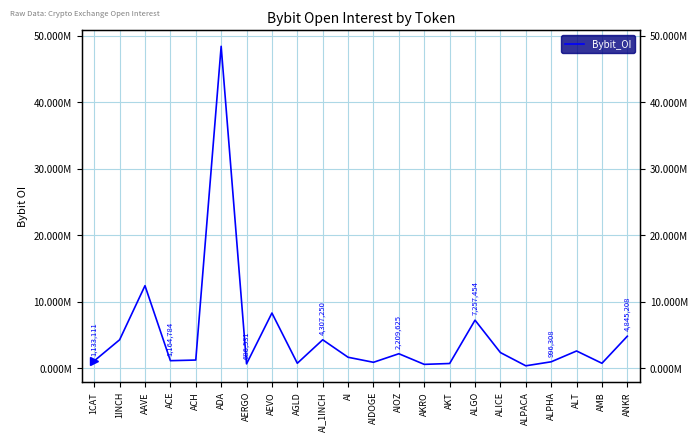

Read the value at ACH.

1258588